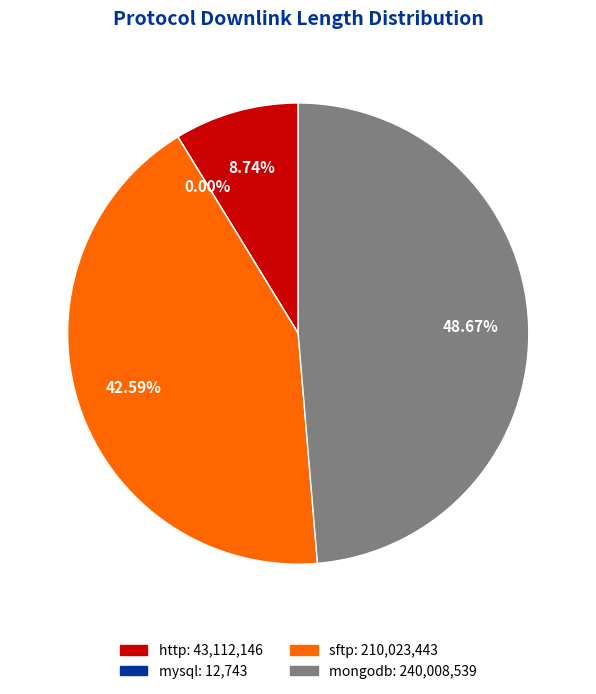

Does any single category account for the majority?

No